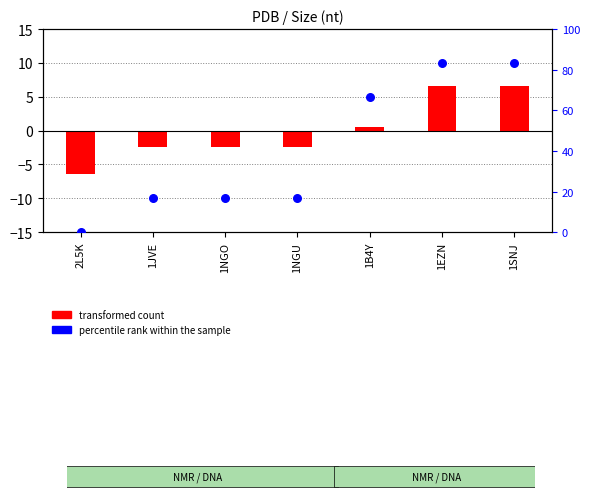

Which series has the largest Y range (max minus min)?

percentile rank within the sample